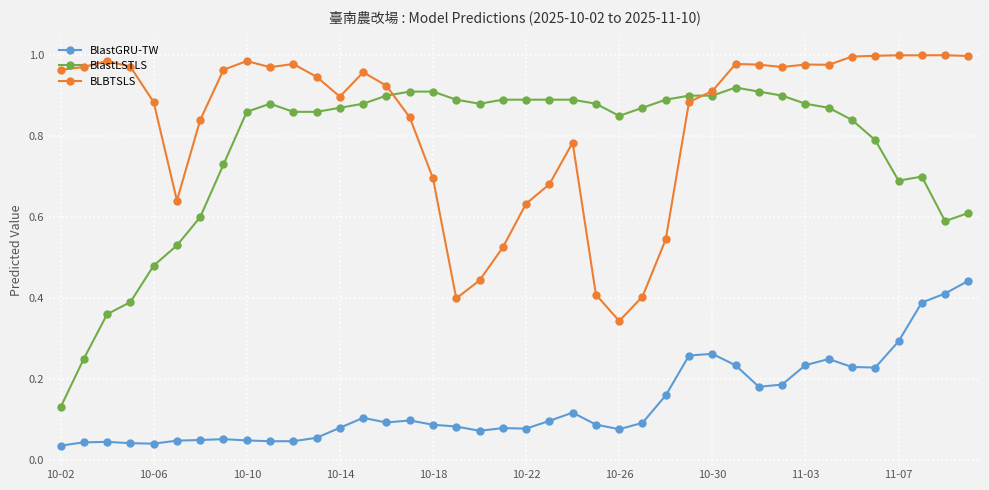

True or false: BLBTSLS has more than 2 interior local peaks.

True